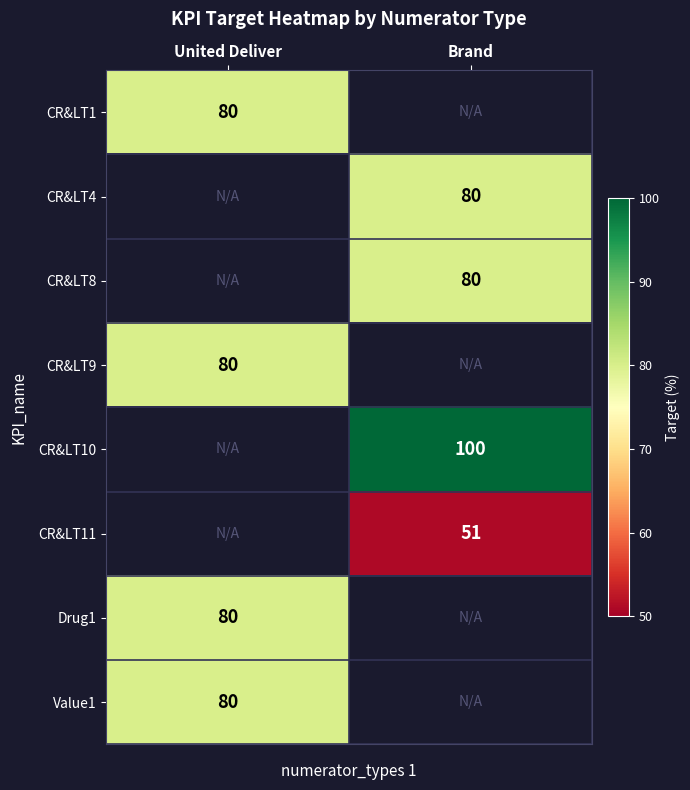

Is it true that CR&LT8 equals 55 at Brand?

False